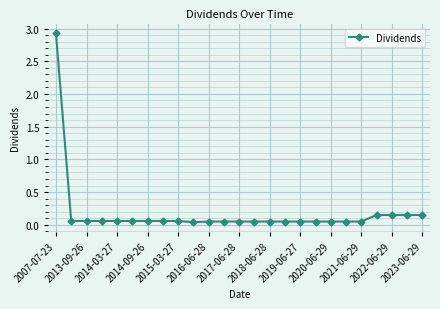

What is the difference between the maximum and second lowest values?

2.9